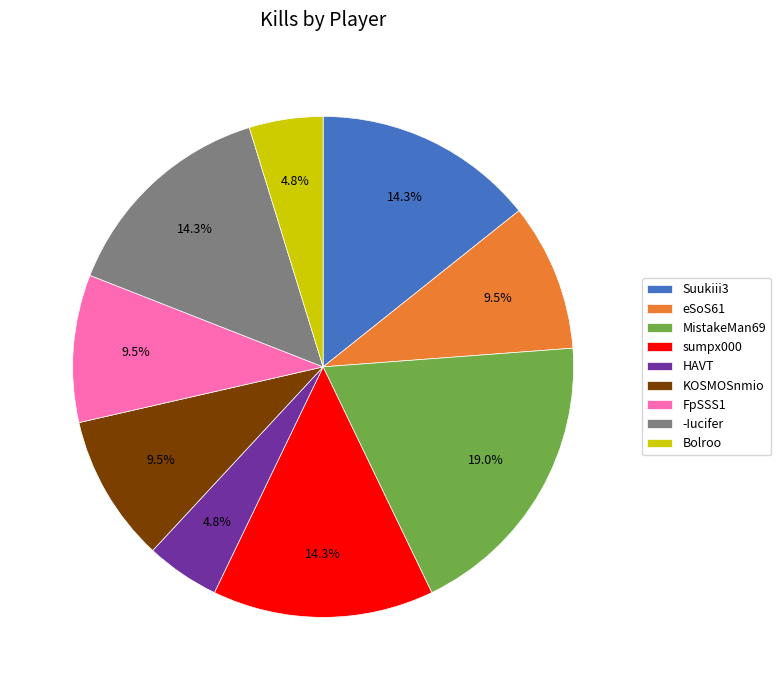

To the nearest percent, what is the average slice percentage?

11%